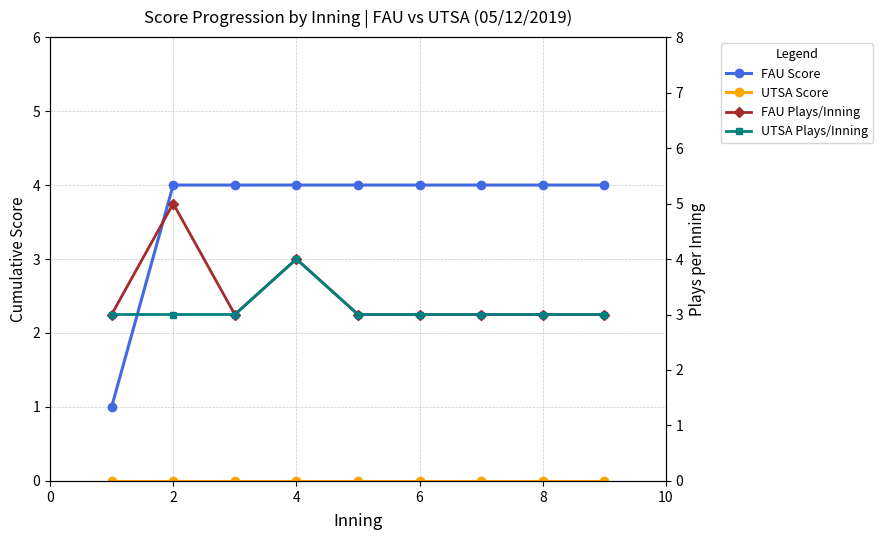

What is the value of the FAU Plays/Inning point at the 4th from the left?

4